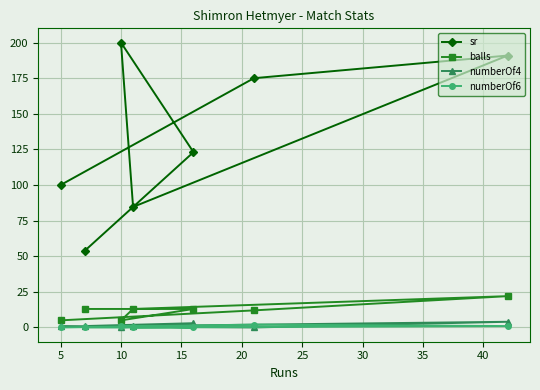

How many data points in sr are above 123?

4